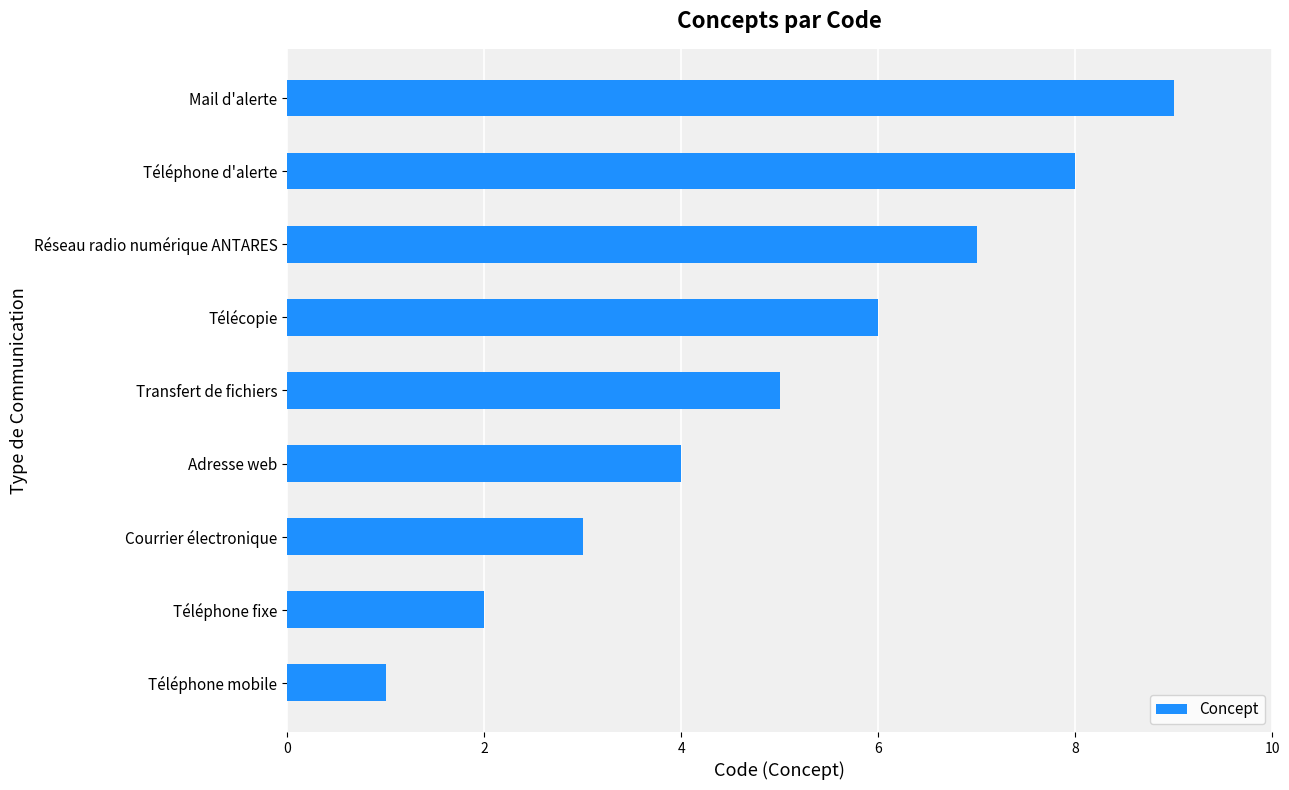

The chart shows a value of 1 at Téléphone mobile. True or false?

True